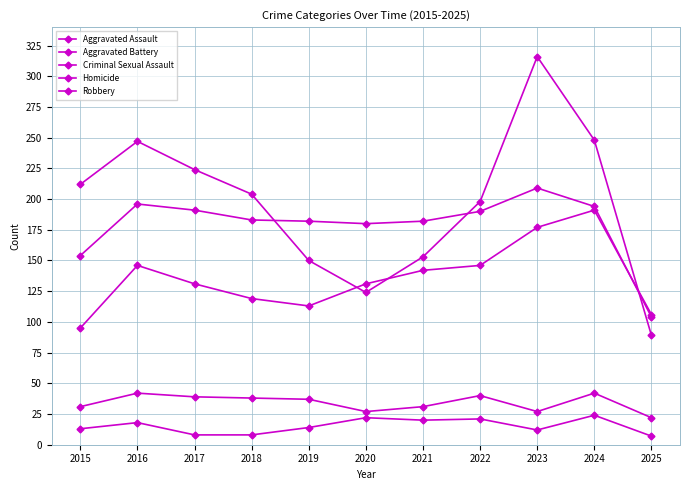

How many lines are shown in the chart?

5